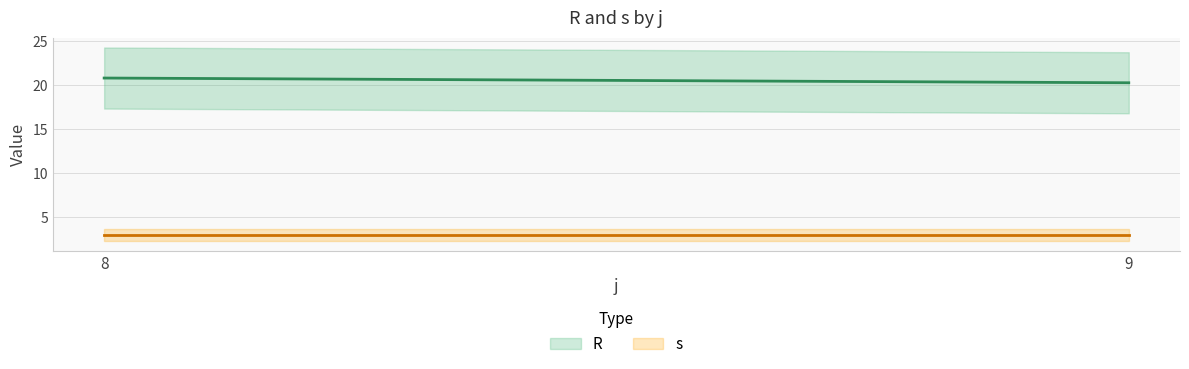

The value of s at 8 is 4.4. True or false?

False